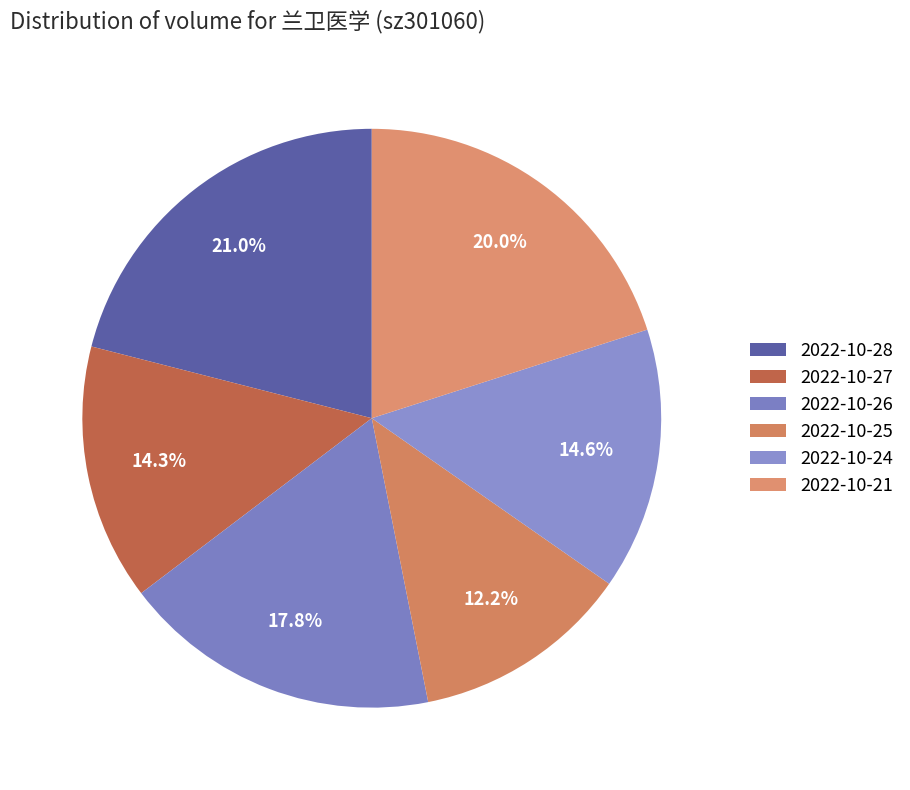

To the nearest percent, what portion does 2022-10-26 represent?

18%